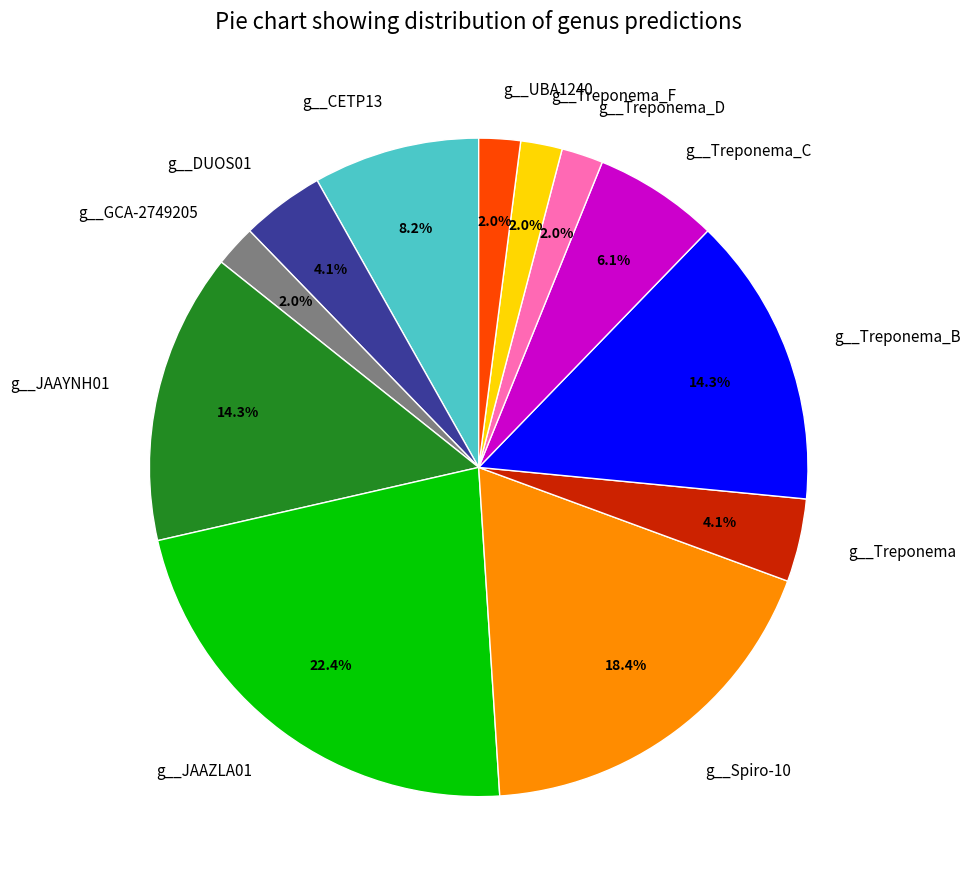

Does any single category account for the majority?

No